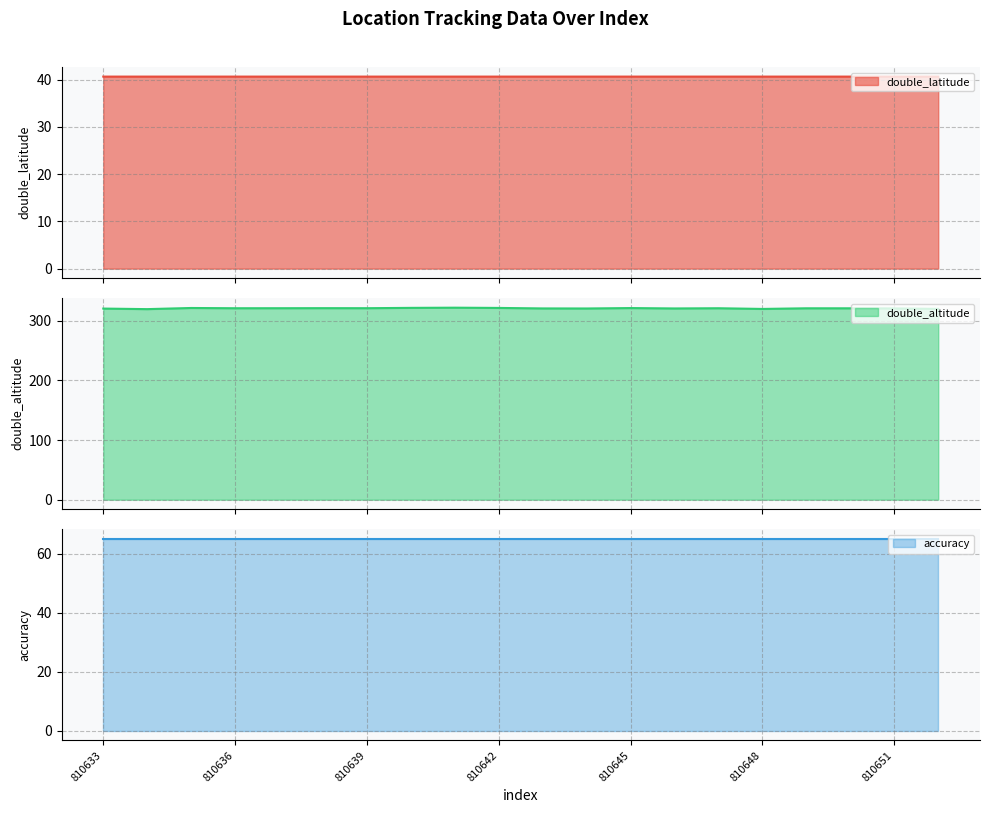

At which category does the chart reach its minimum across all series?

810648